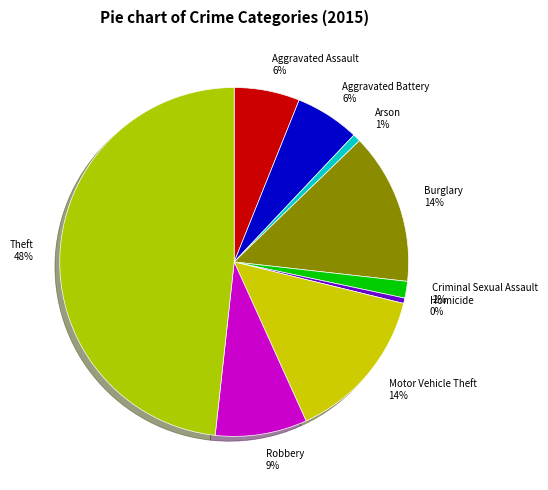

Is the sum of Homicide and Robbery greater than half?

No